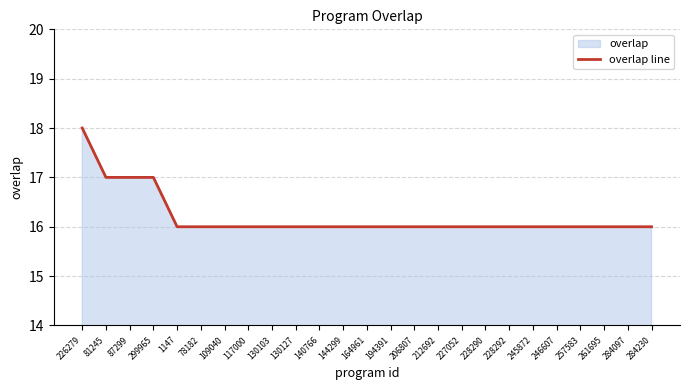

Which label corresponds to the largest value in the chart?

226279